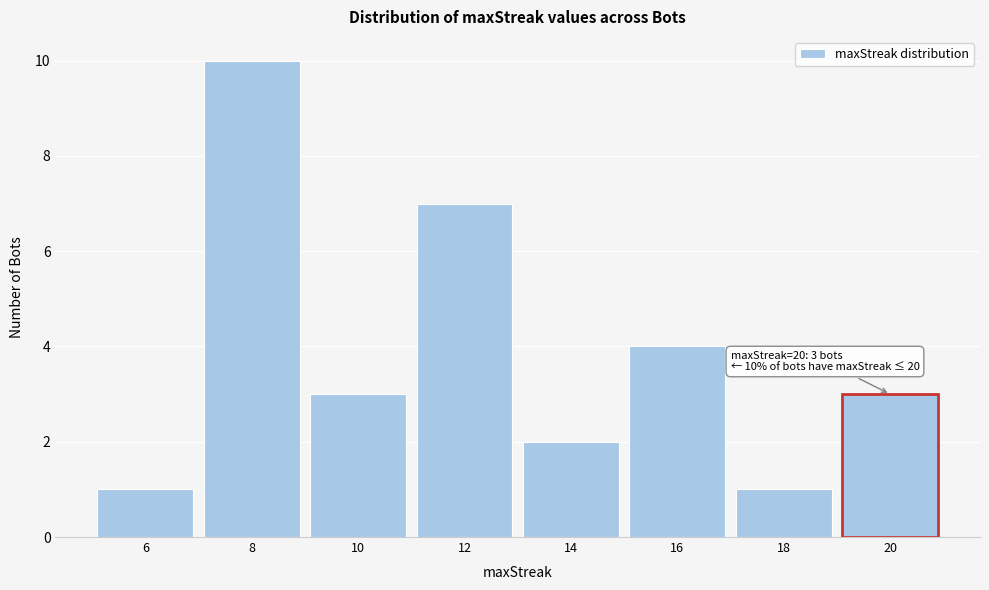

Reading right to left, list all the values displayed in this chart.

20=3	18=1	16=4	14=2	12=7	10=3	8=10	6=1